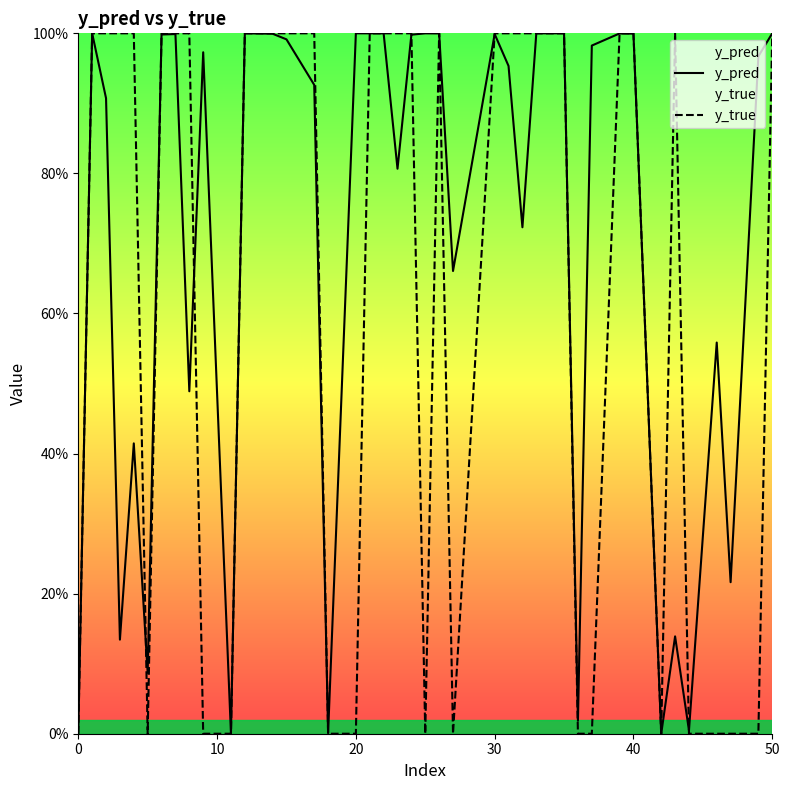

Is the value of y_true at 7 greater than the value of y_pred at 30?

Yes